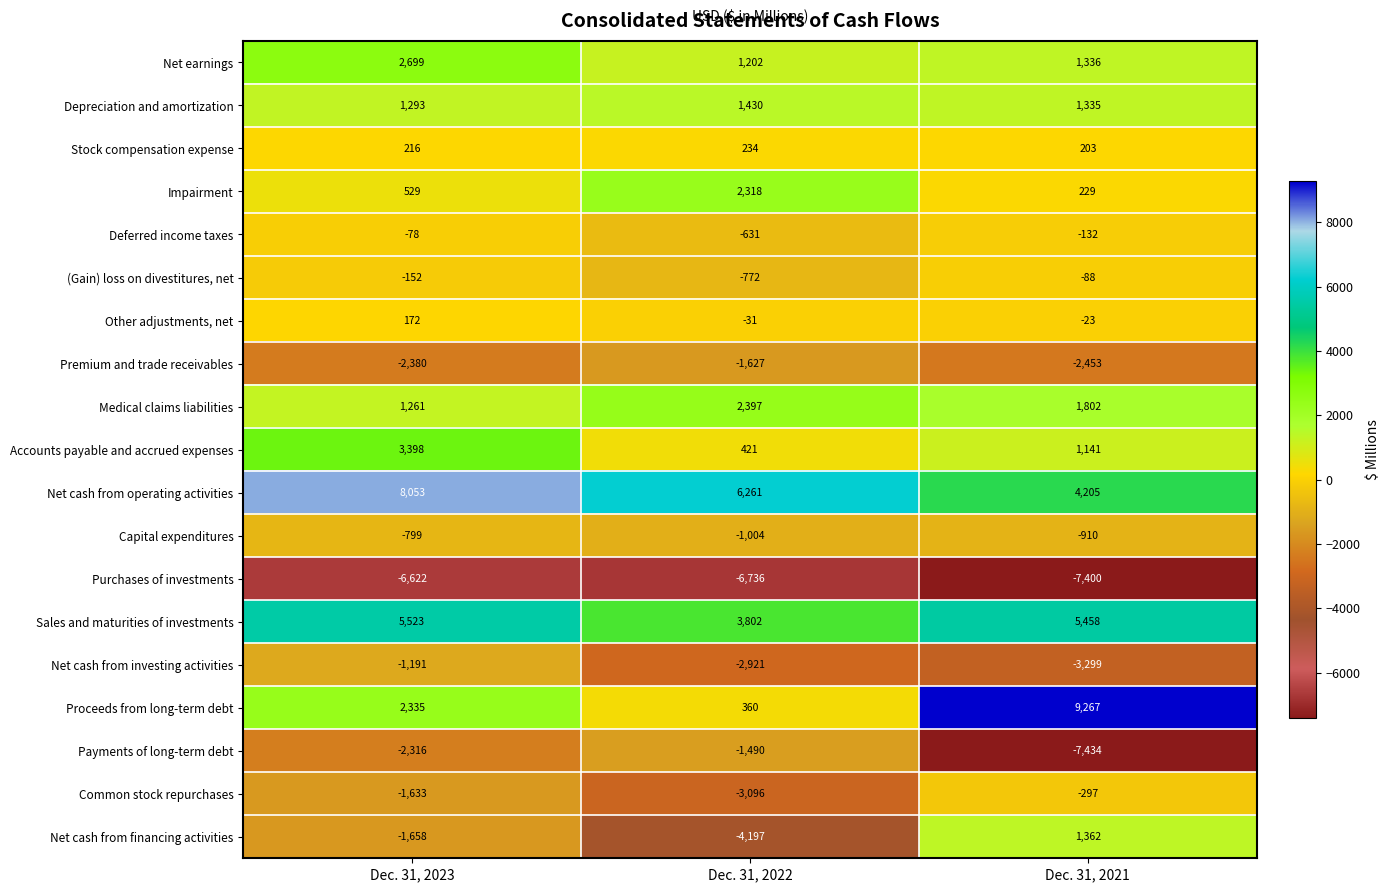

What is the maximum value shown in the chart?

9267